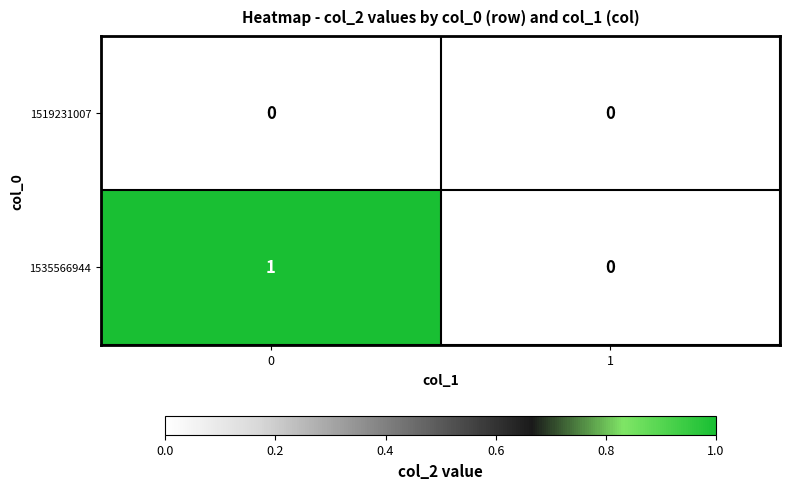

Reading left to right, what are all the values shown in this chart?

1519231007: 0=0	1=0
1535566944: 0=1	1=0